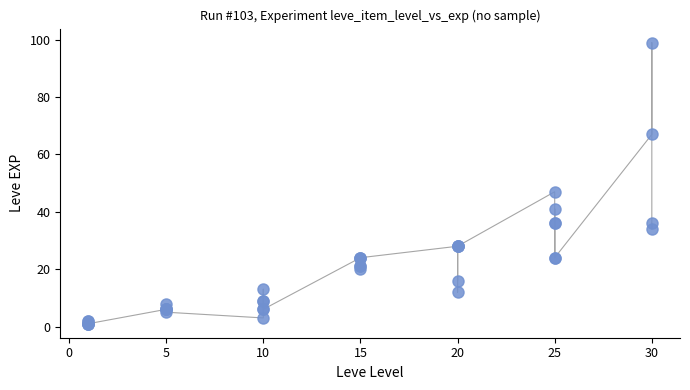

What Y value in the scatter plot is closest to 50?

47